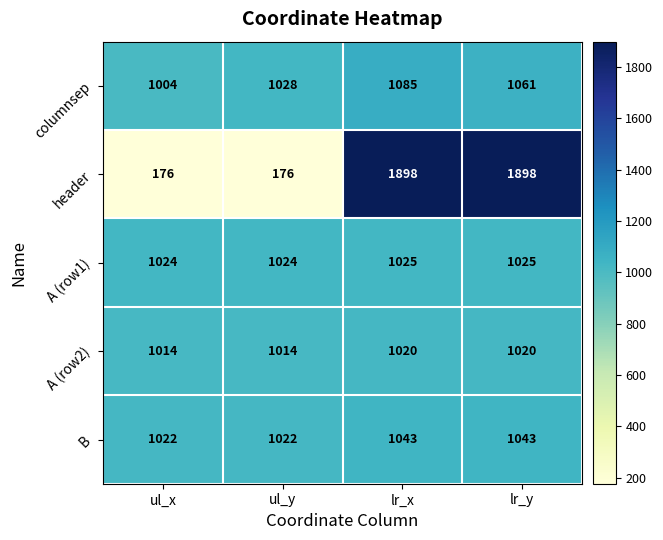

Reading right to left, extract all data points from this chart.

columnsep: lr_y=1061	lr_x=1085	ul_y=1028	ul_x=1004
header: lr_y=1898	lr_x=1898	ul_y=176	ul_x=176
A (row1): lr_y=1025	lr_x=1025	ul_y=1024	ul_x=1024
A (row2): lr_y=1020	lr_x=1020	ul_y=1014	ul_x=1014
B: lr_y=1043	lr_x=1043	ul_y=1022	ul_x=1022